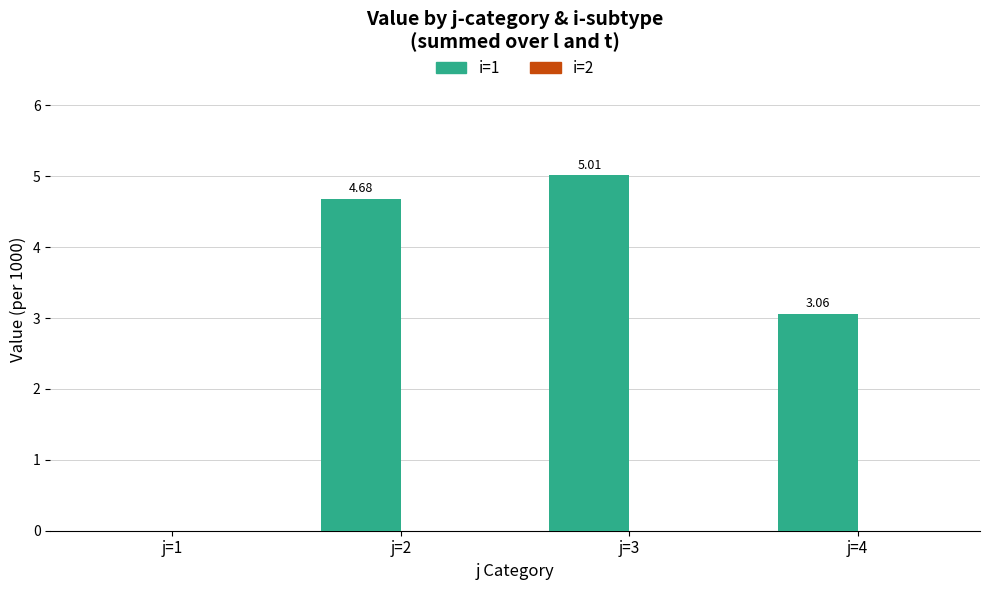

Approximately how many times larger is the value at j=4 compared to j=2?

0.7